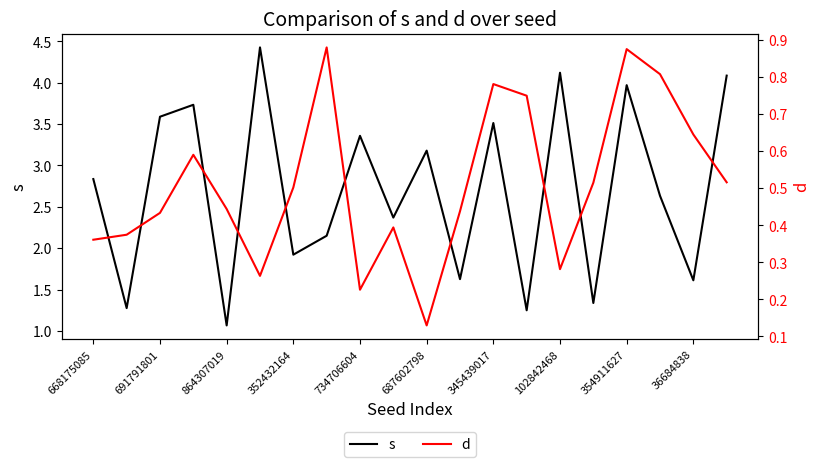

What is the maximum value for s?

4.4